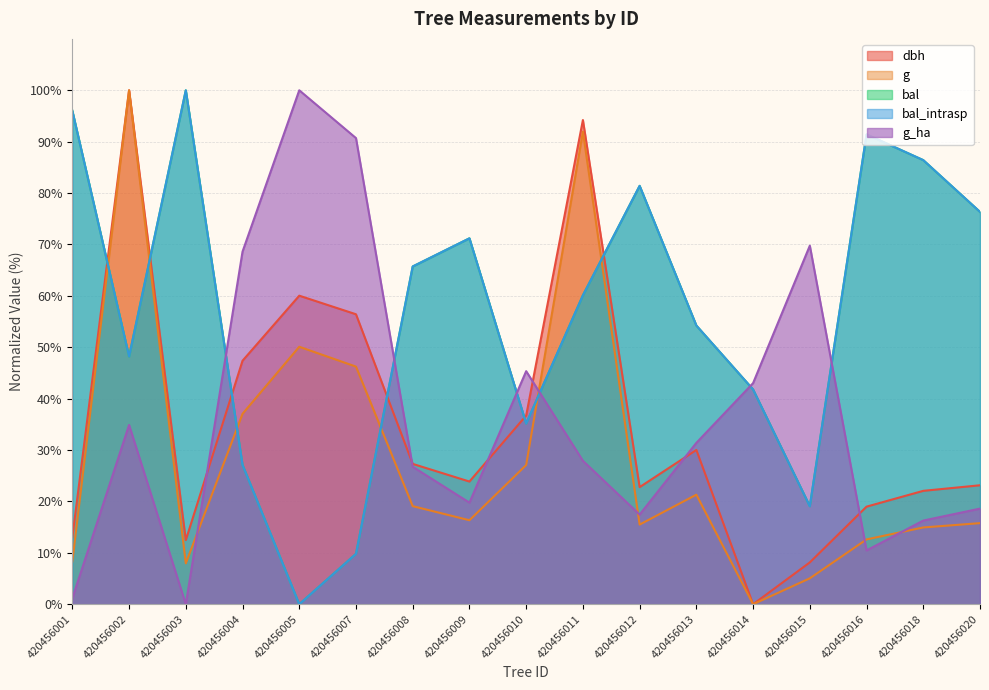

Does the chart have visible grid lines?

Yes